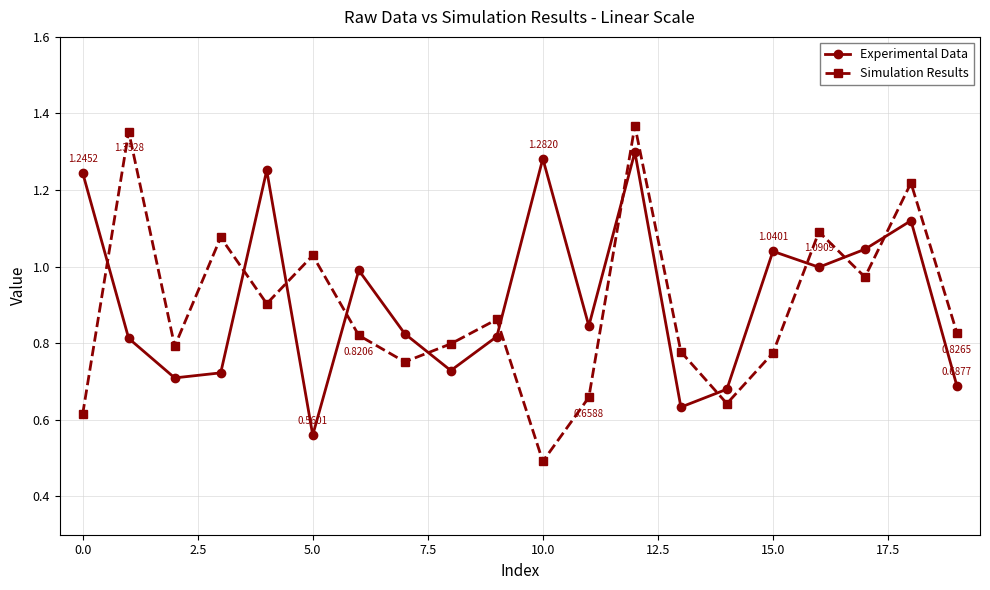

In Simulation Results, how many points are lower than both neighbors (excluding endpoints)?

6